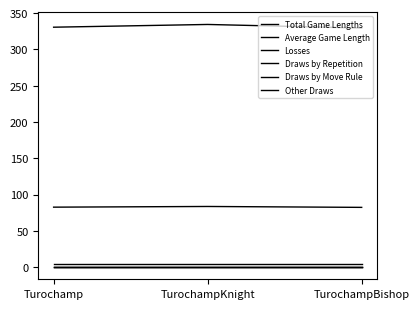

What is the difference between the Average Game Length values at TurochampKnight and TurochampBishop?

1.2